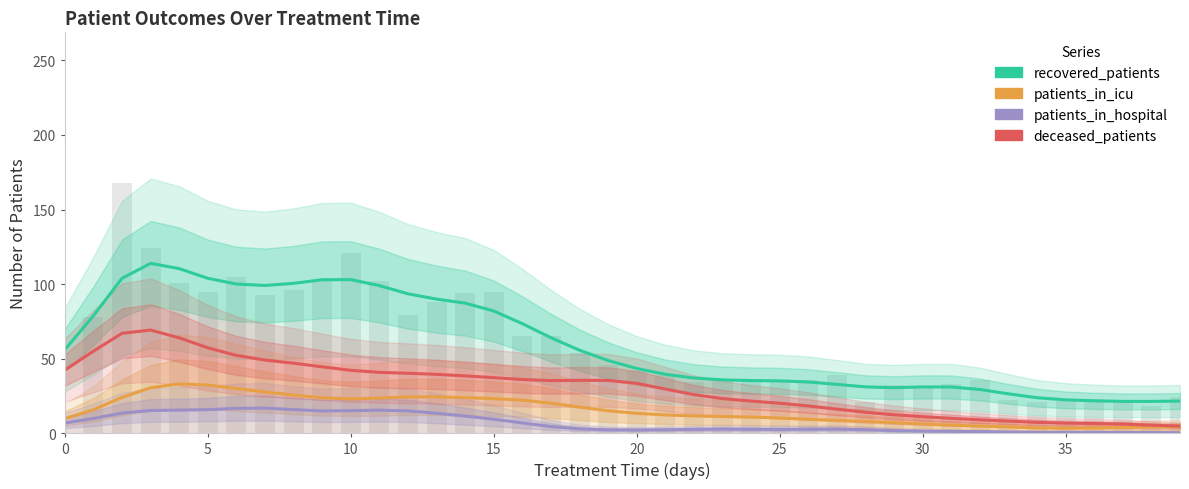

Which series has the largest total across all categories?

recovered_patients